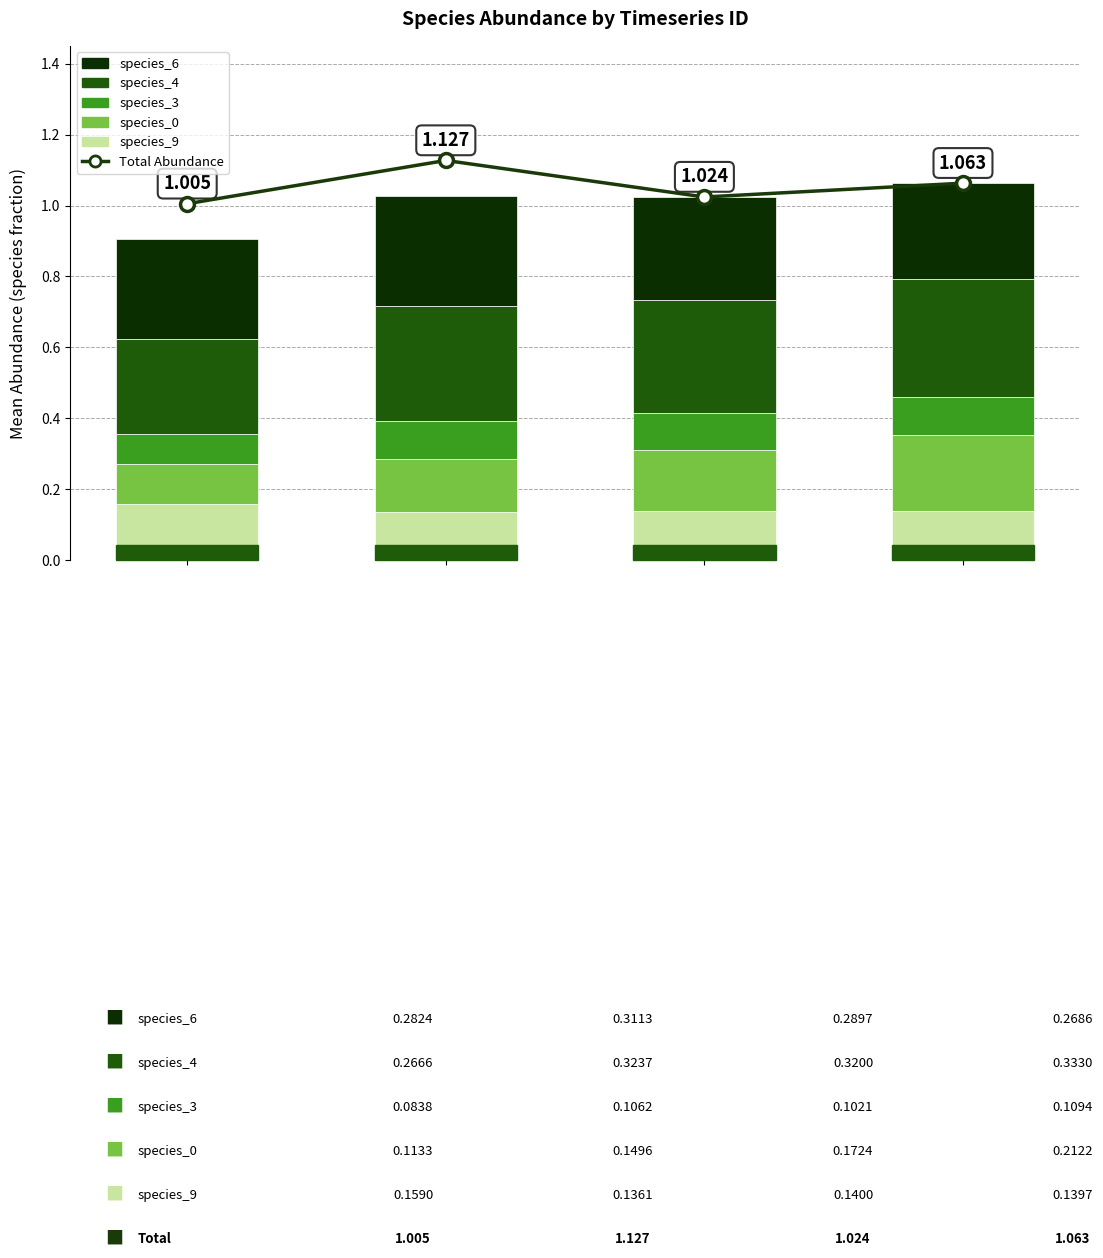

Rank the categories by species_3 value from highest to lowest.

3, 1, 2, 0